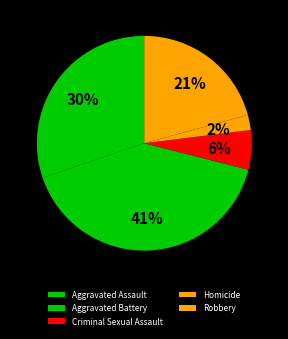

Which slice is the smallest?

Homicide